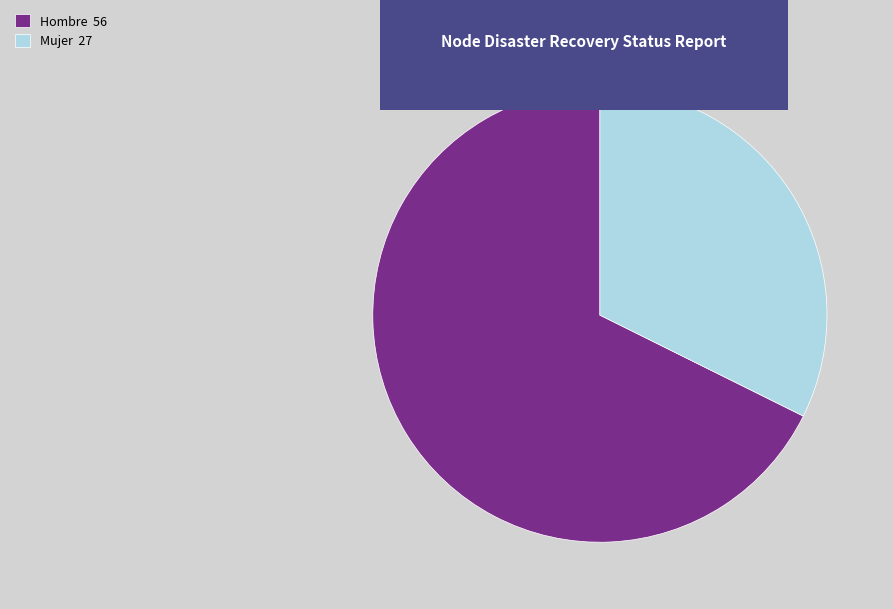

Which category has the biggest portion of the pie?

Hombre 56